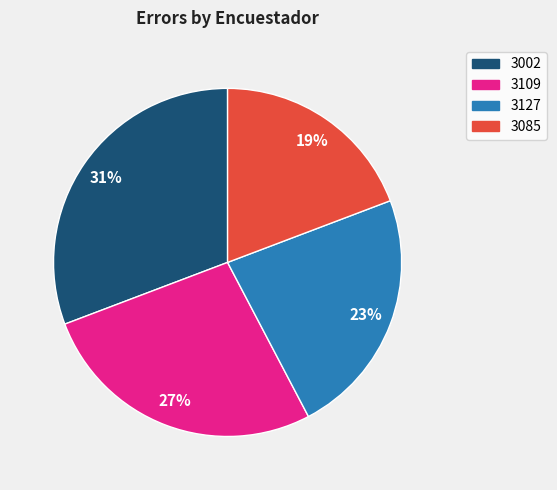

Does any single category account for the majority?

No